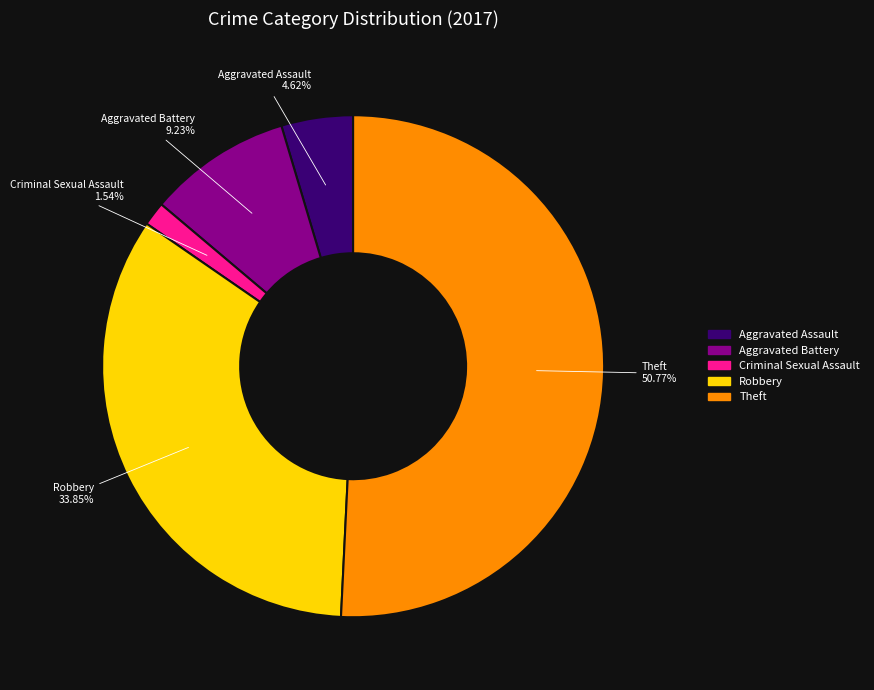

How many slices are in this pie chart?

5